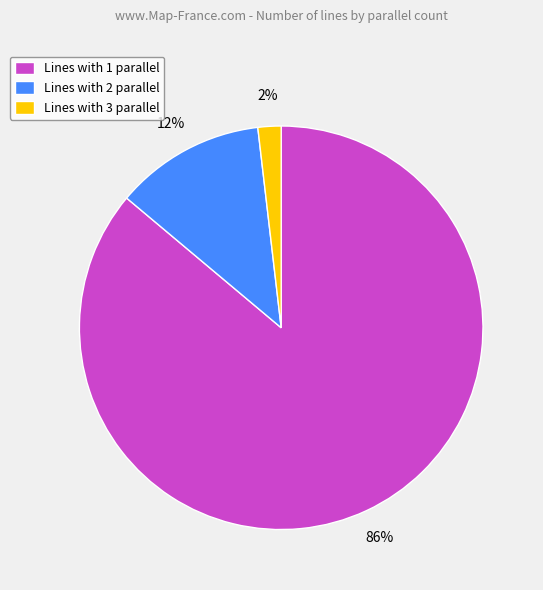

Is it true that Lines with 2 parallel is 1% of the pie?

False